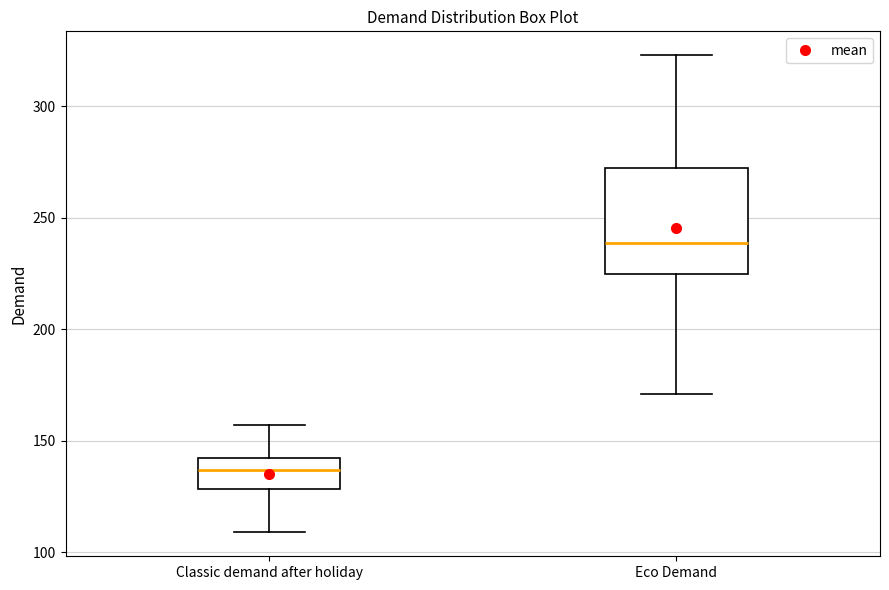

Which box is the tallest, from its lower edge to its upper edge?

Eco Demand